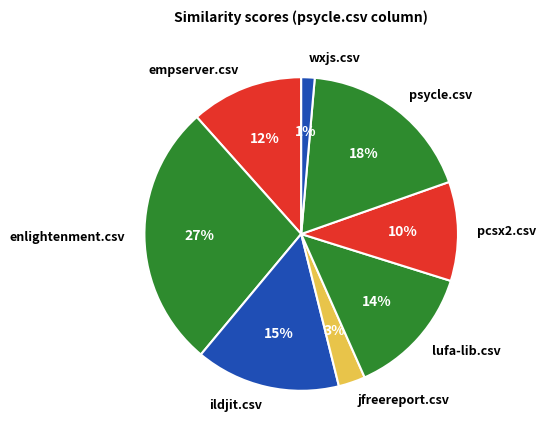

To the nearest percent, what is the difference between the largest and smallest slice percentages?

26%